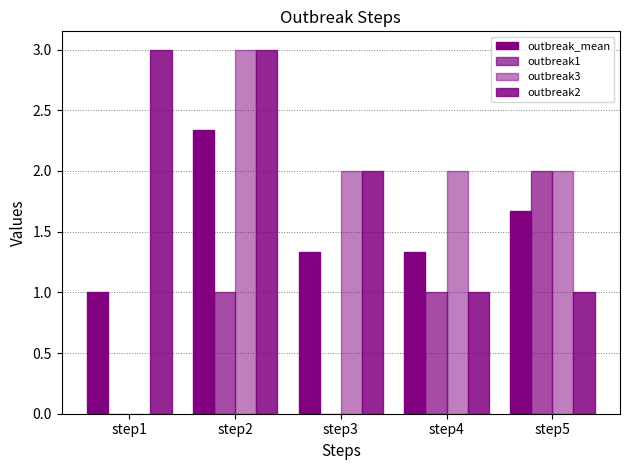

What is the difference between the highest and lowest values at step4?

1.0